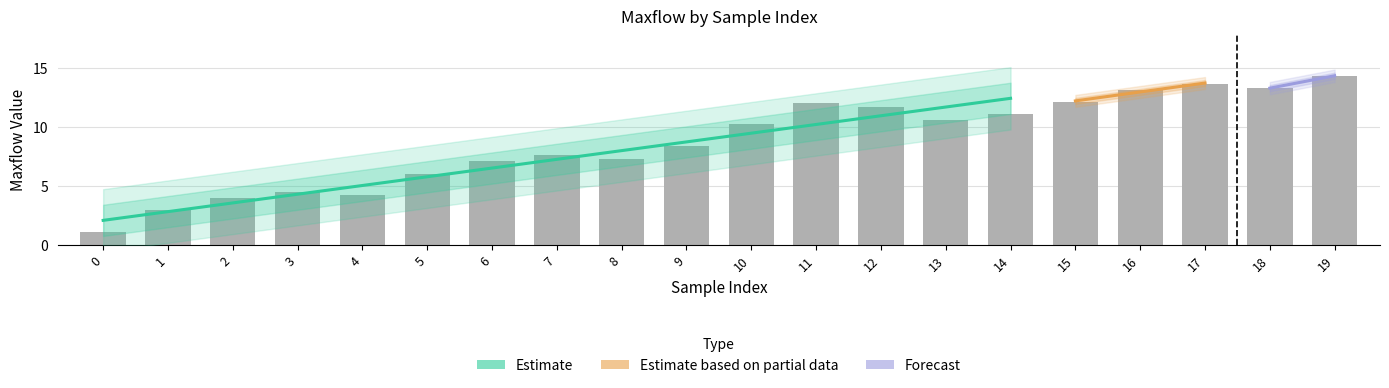

Reading right to left, extract all data points from this chart.

19=14.3	18=13.3	17=13.6	16=13.1	15=12.1	14=11.0	13=10.5	12=11.7	11=12.0	10=10.2	9=8.3	8=7.3	7=7.6	6=7.1	5=6.0	4=4.2	3=4.5	2=4.0	1=2.9	0=1.0